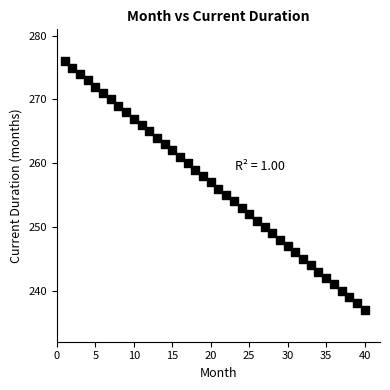

What is the range of Y values (max minus min)?

39